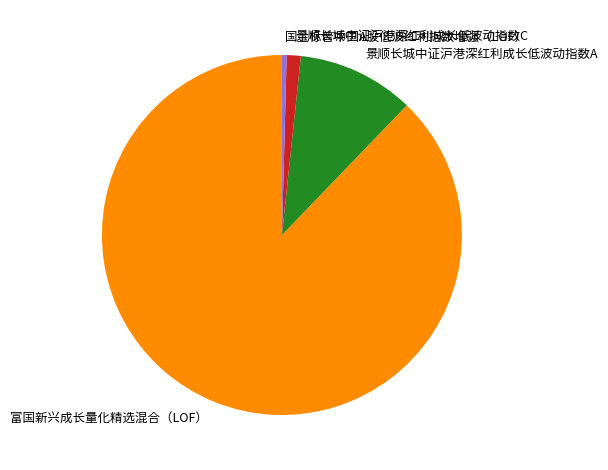

Combined, do 景顺长城中证沪港深红利成长低波动指数A and 景顺长城中证沪港深红利成长低波动指数C account for over 50%?

No